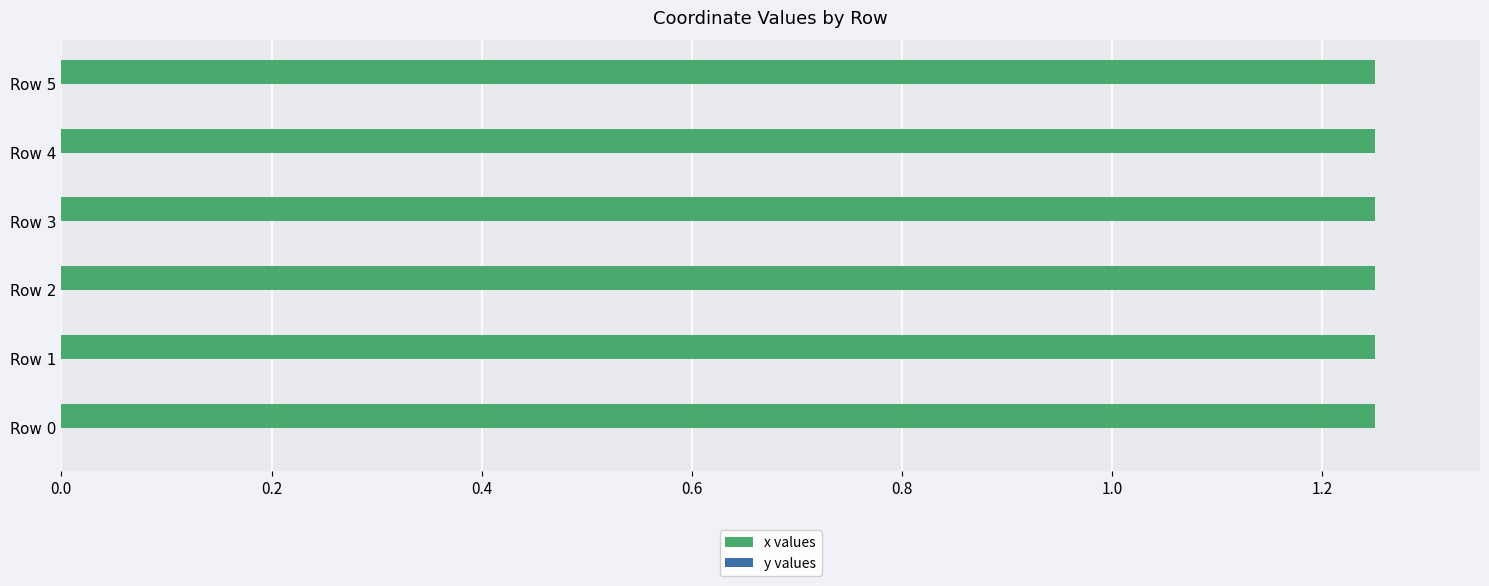

What is the sum of all x values values?

7.5